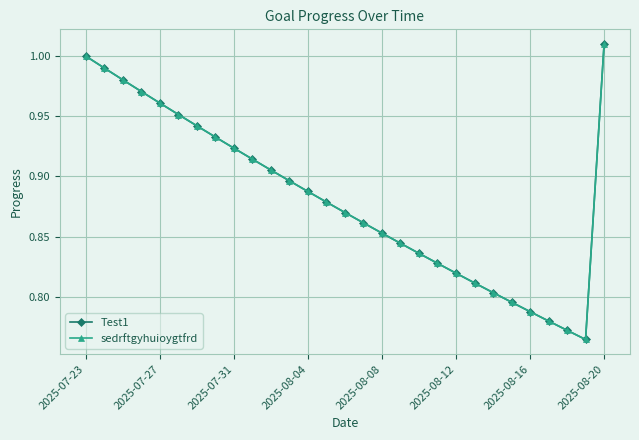

Which series has the largest total across all categories?

Test1